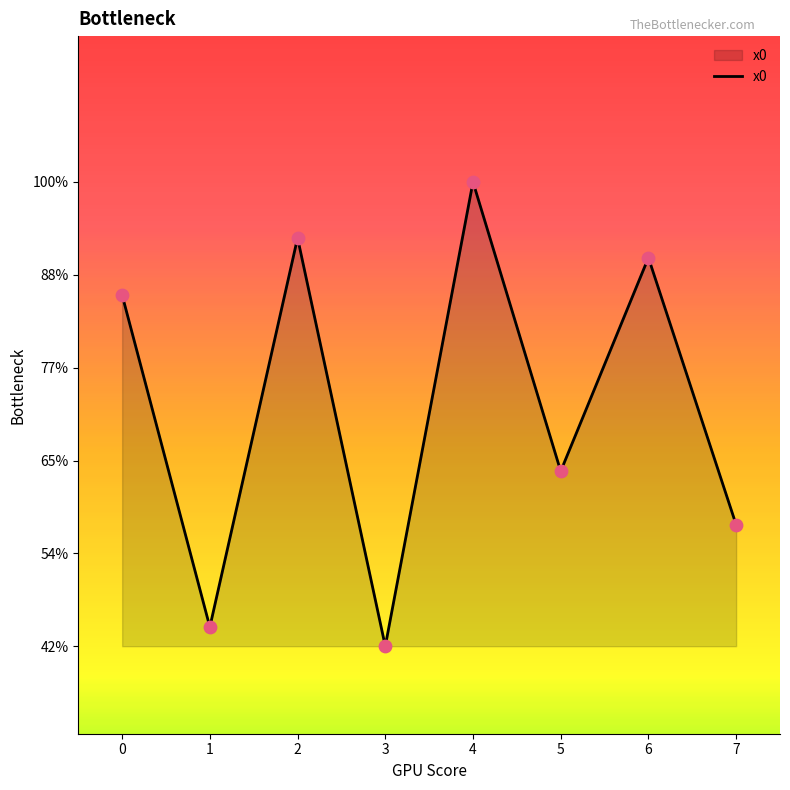

Approximately how many times larger is the value at 2 compared to 4?

0.9